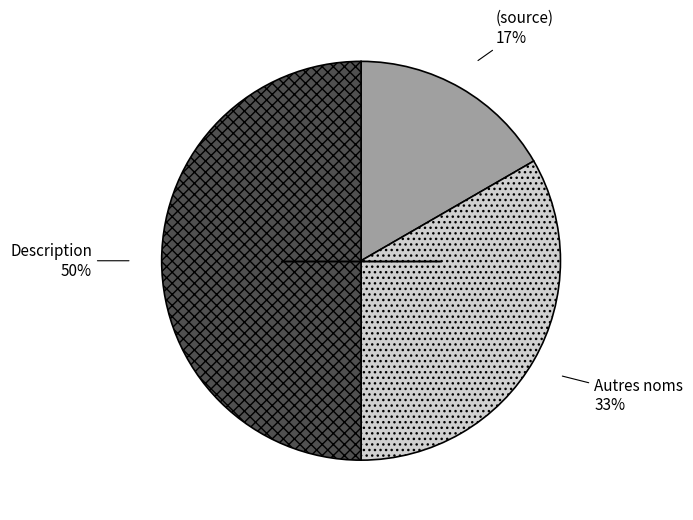

What is the smallest slice in the pie chart?

(source)